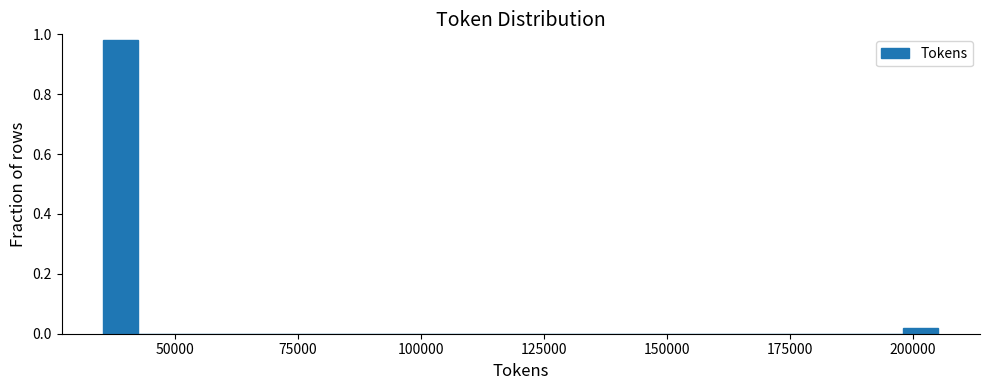

Around what value on the x-axis is the tallest bar? Give the approximate position of its centre, as read against the axis.

40000